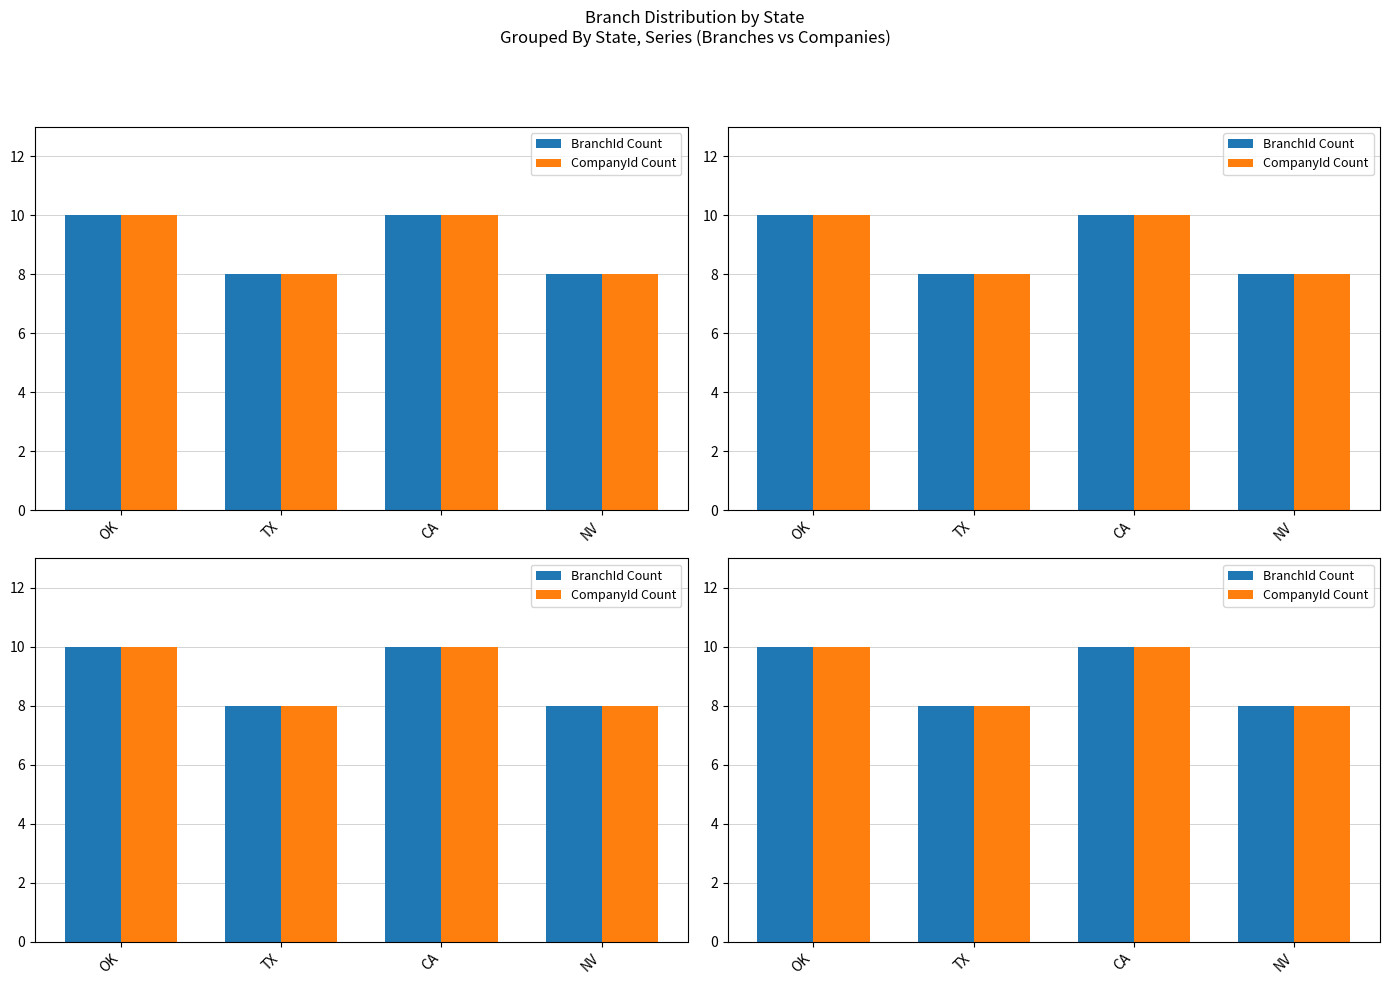

What is the sum of all BranchId Count values?

36